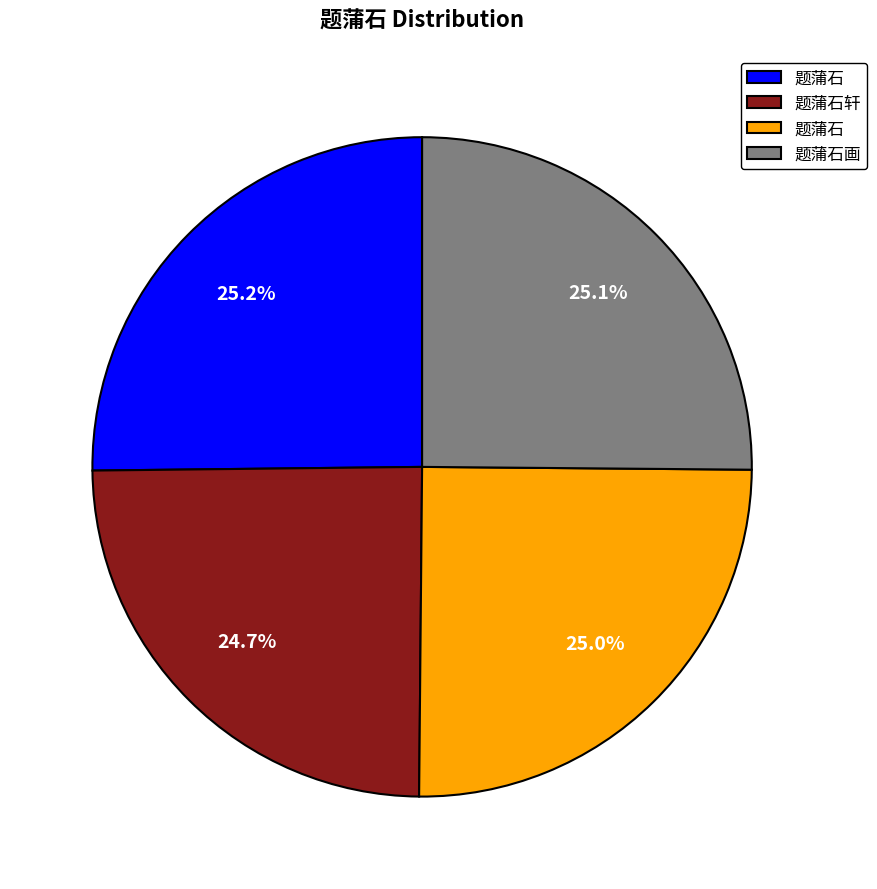

Is there a majority slice in this chart?

No